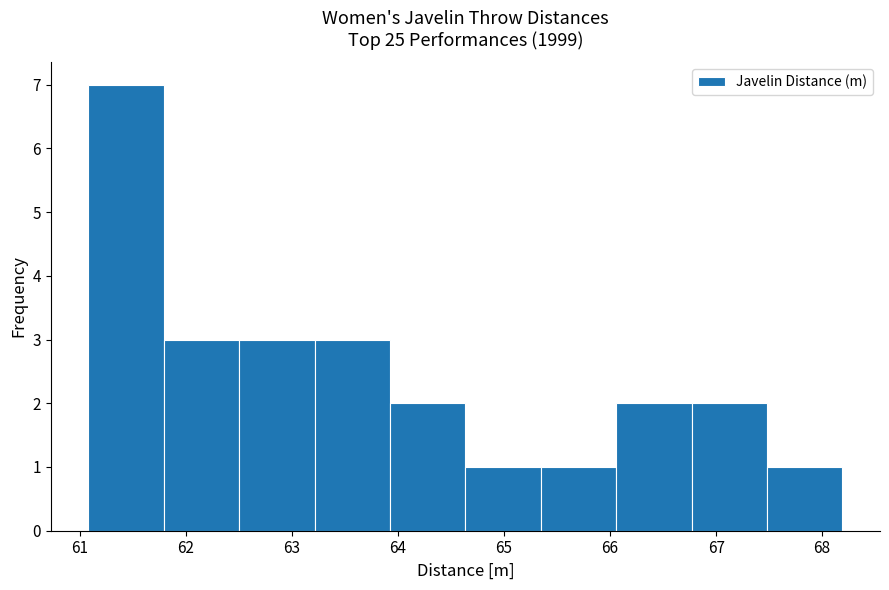

Which range on the x-axis has the tallest bar?

61.1 to 61.8